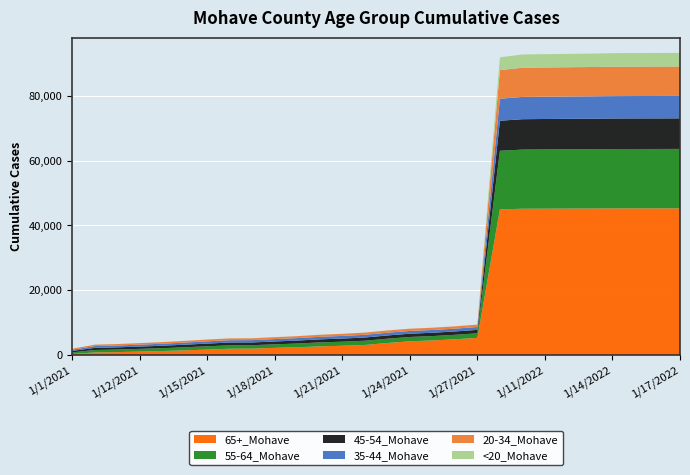

Reading right to left, transcribe all the data shown in this chart.

65+_Mohave: 1/17/2022=45277	1/16/2022=45271	1/15/2022=45268	1/14/2022=45258	1/13/2022=45236	1/12/2022=45211	1/11/2022=45186	1/10/2022=45160	1/1/2022=44968	1/27/2021=5323	1/26/2021=4905	1/25/2021=4545	1/24/2021=4282	1/23/2021=3755	1/22/2021=3149	1/21/2021=2904	1/20/2021=2723	1/19/2021=2446	1/18/2021=2256	1/17/2021=2018	1/16/2021=1993	1/15/2021=1721	1/14/2021=1486	1/13/2021=1282	1/12/2021=1112	1/11/2021=946	1/10/2021=847	1/1/2021=364
55-64_Mohave: 1/17/2022=18335	1/16/2022=18325	1/15/2022=18322	1/14/2022=18315	1/13/2022=18296	1/12/2022=18284	1/11/2022=18269	1/10/2022=18246	1/1/2022=18066	1/27/2021=1426	1/26/2021=1376	1/25/2021=1350	1/24/2021=1329	1/23/2021=1323	1/22/2021=1305	1/21/2021=1257	1/20/2021=1215	1/19/2021=1148	1/18/2021=1093	1/17/2021=1057	1/16/2021=1055	1/15/2021=1016	1/14/2021=948	1/13/2021=880	1/12/2021=833	1/11/2021=785	1/10/2021=748	1/1/2021=499
45-54_Mohave: 1/17/2022=9430	1/16/2022=9425	1/15/2022=9421	1/14/2022=9418	1/13/2022=9402	1/12/2022=9395	1/11/2022=9384	1/10/2022=9371	1/1/2022=9270	1/27/2021=1054	1/26/2021=1027	1/25/2021=1019	1/24/2021=1008	1/23/2021=999	1/22/2021=990	1/21/2021=963	1/20/2021=936	1/19/2021=911	1/18/2021=879	1/17/2021=851	1/16/2021=851	1/15/2021=835	1/14/2021=798	1/13/2021=748	1/12/2021=709	1/11/2021=680	1/10/2021=649	1/1/2021=440
35-44_Mohave: 1/17/2022=6919	1/16/2022=6917	1/15/2022=6914	1/14/2022=6907	1/13/2022=6894	1/12/2022=6886	1/11/2022=6880	1/10/2022=6872	1/1/2022=6776	1/27/2021=883	1/26/2021=864	1/25/2021=856	1/24/2021=849	1/23/2021=843	1/22/2021=833	1/21/2021=810	1/20/2021=785	1/19/2021=755	1/18/2021=736	1/17/2021=716	1/16/2021=713	1/15/2021=696	1/14/2021=652	1/13/2021=623	1/12/2021=592	1/11/2021=569	1/10/2021=555	1/1/2021=385
20-34_Mohave: 1/17/2022=9076	1/16/2022=9073	1/15/2022=9069	1/14/2022=9058	1/13/2022=9037	1/12/2022=9017	1/11/2022=9007	1/10/2022=8991	1/1/2022=8832	1/27/2021=736	1/26/2021=712	1/25/2021=697	1/24/2021=691	1/23/2021=691	1/22/2021=678	1/21/2021=650	1/20/2021=632	1/19/2021=599	1/18/2021=581	1/17/2021=563	1/16/2021=562	1/15/2021=551	1/14/2021=525	1/13/2021=490	1/12/2021=472	1/11/2021=452	1/10/2021=435	1/1/2021=287
<20_Mohave: 1/17/2022=4194	1/16/2022=4192	1/15/2022=4189	1/14/2022=4179	1/13/2022=4133	1/12/2022=4120	1/11/2022=4111	1/10/2022=4094	1/1/2022=3946	1/27/2021=16	1/26/2021=16	1/25/2021=16	1/24/2021=15	1/23/2021=15	1/22/2021=15	1/21/2021=15	1/20/2021=15	1/19/2021=15	1/18/2021=14	1/17/2021=14	1/16/2021=14	1/15/2021=13	1/14/2021=13	1/13/2021=12	1/12/2021=11	1/11/2021=11	1/10/2021=11	1/1/2021=7